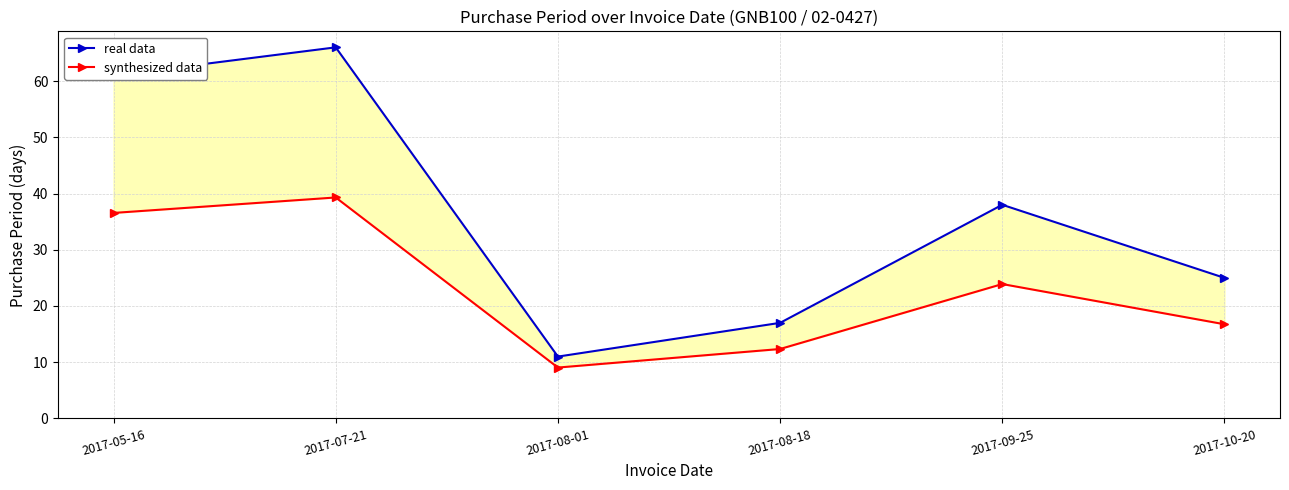

True or false: synthesized data and real data cross at least once.

False